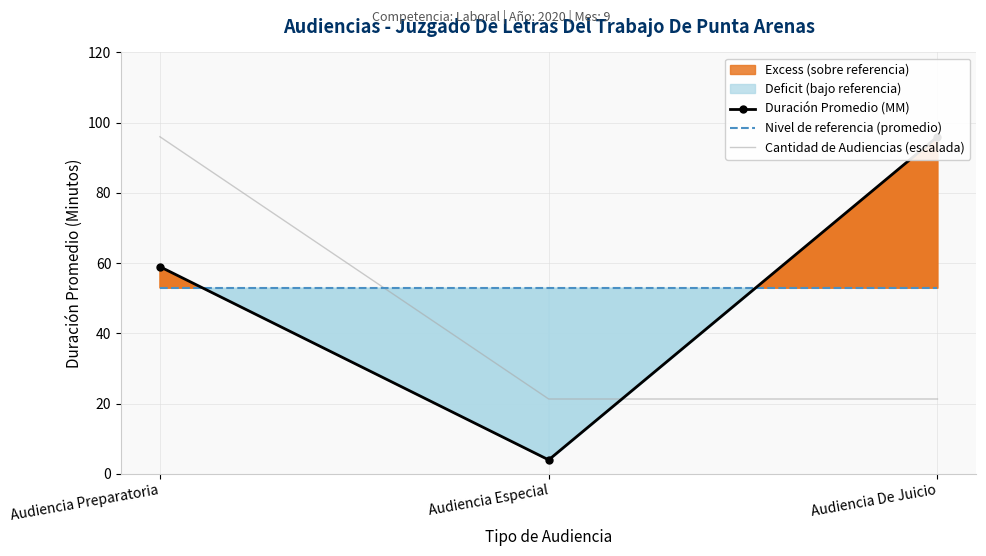

Reading right to left, list all the values displayed in this chart.

Duración Promedio (MM): 96.0	4.0	59.0
Nivel de referencia (promedio): 53.0	53.0	53.0
Cantidad de Audiencias (escalada): 21.3	21.3	96.0